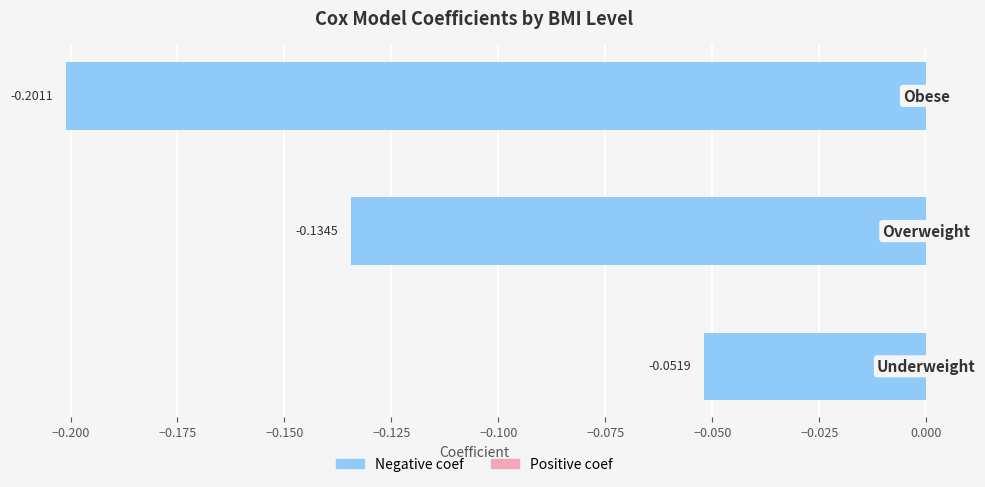

What is the sum of the values at 2.0 and 0.0?

-0.3